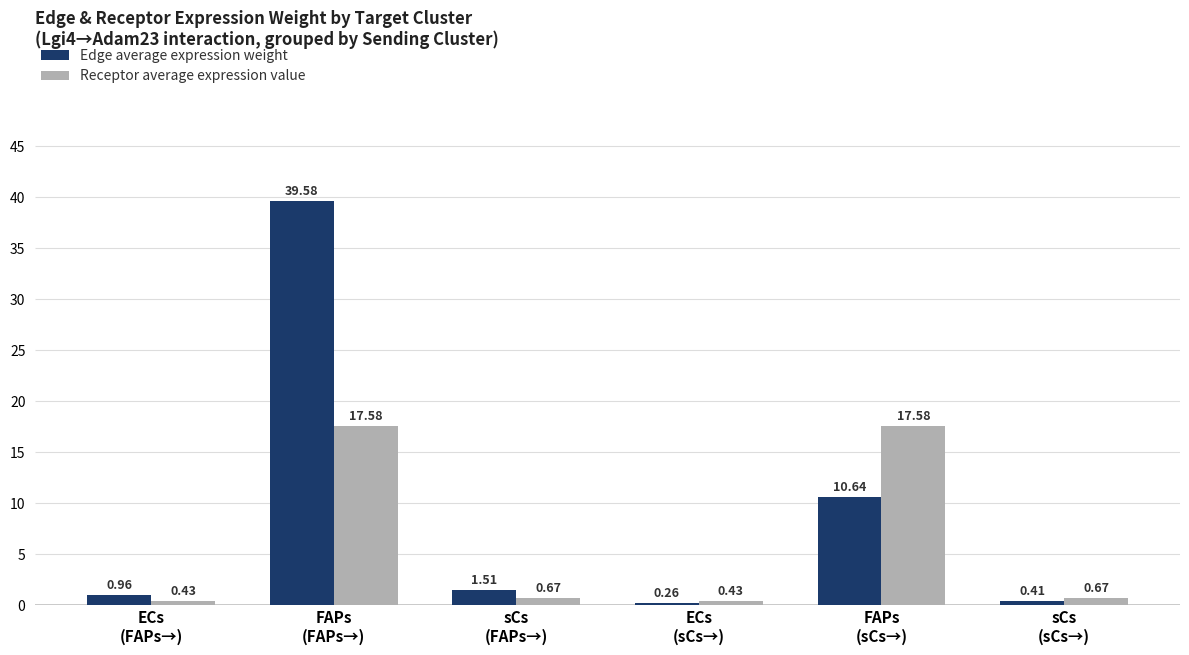

What is the difference between the maximum and second lowest values in the Edge average expression weight series?

39.2